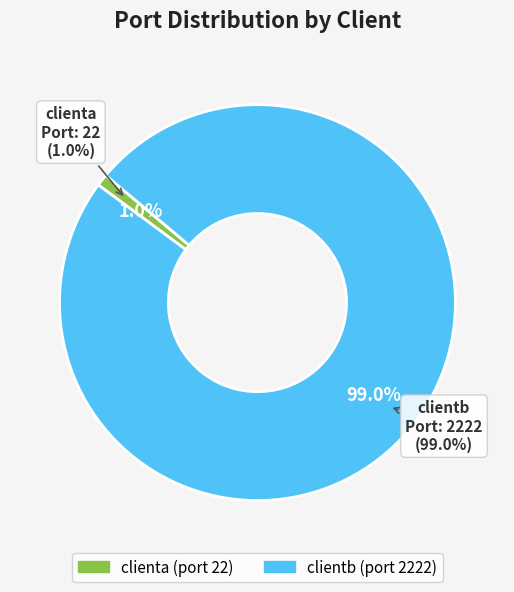

Which category has the smallest portion of the pie?

clienta